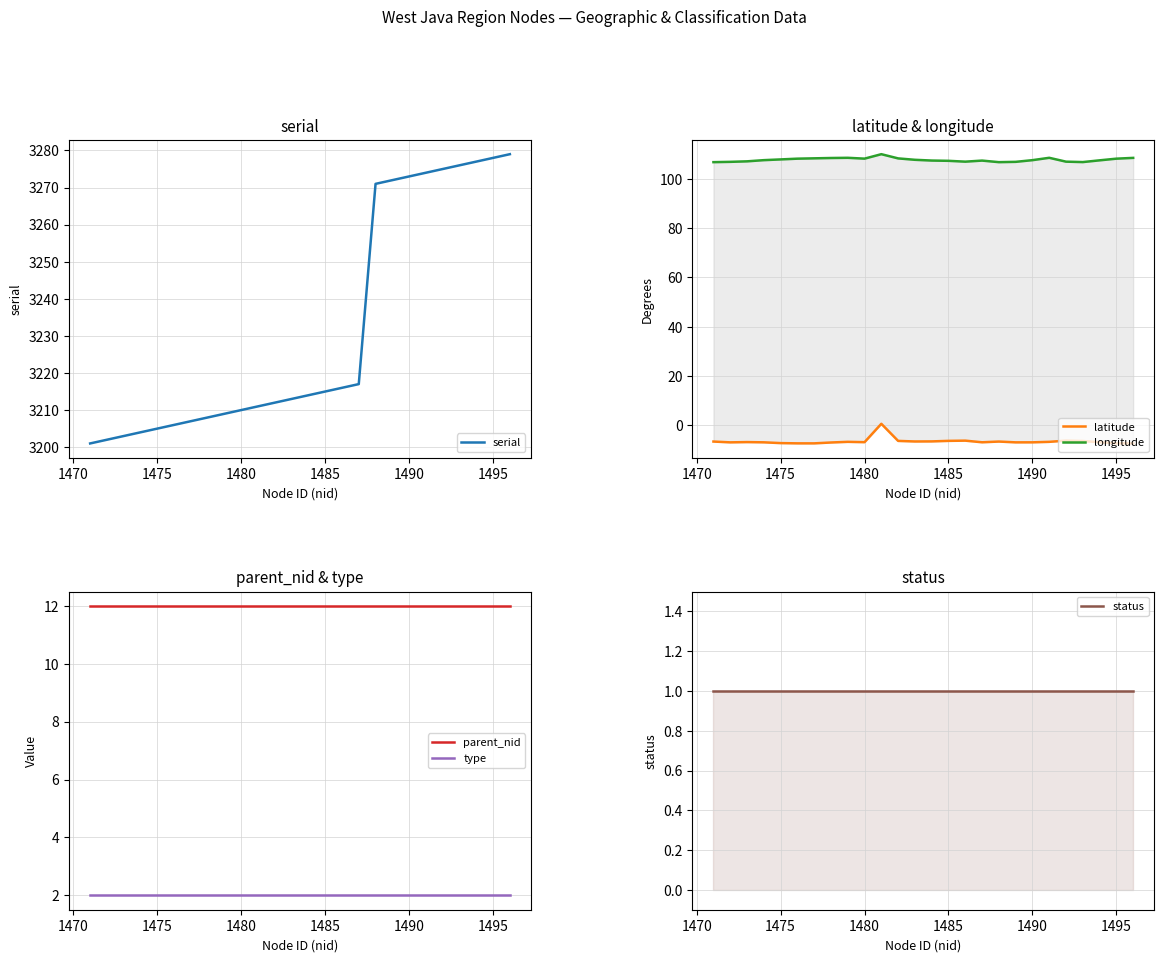

True or false: parent_nid has a value of 8 at 1495.

False